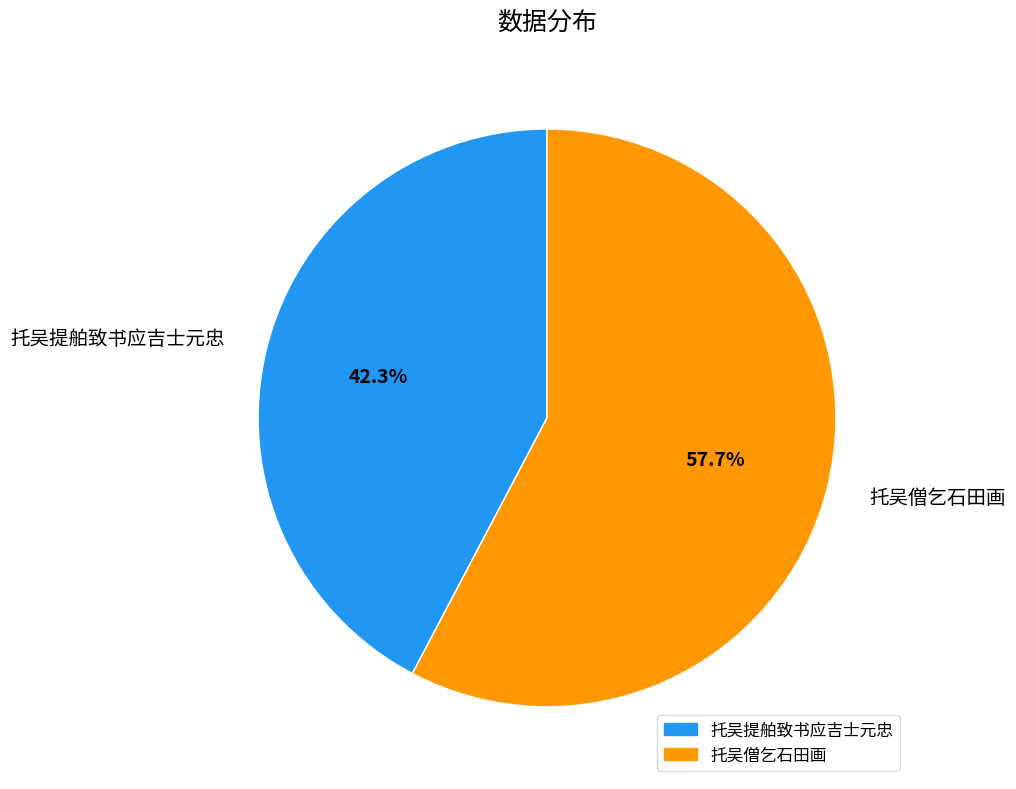

How many segments does this pie chart have?

2